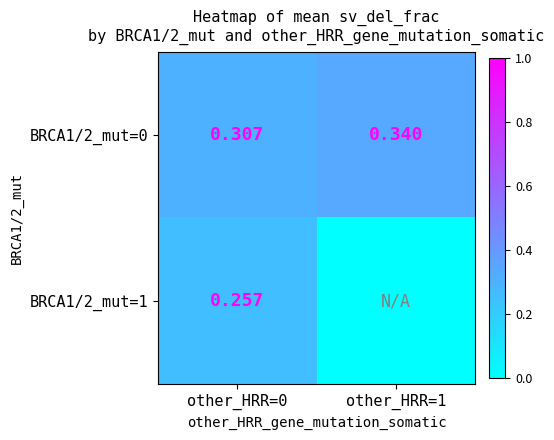

Which series has the widest spread of values?

BRCA1/2_mut=0